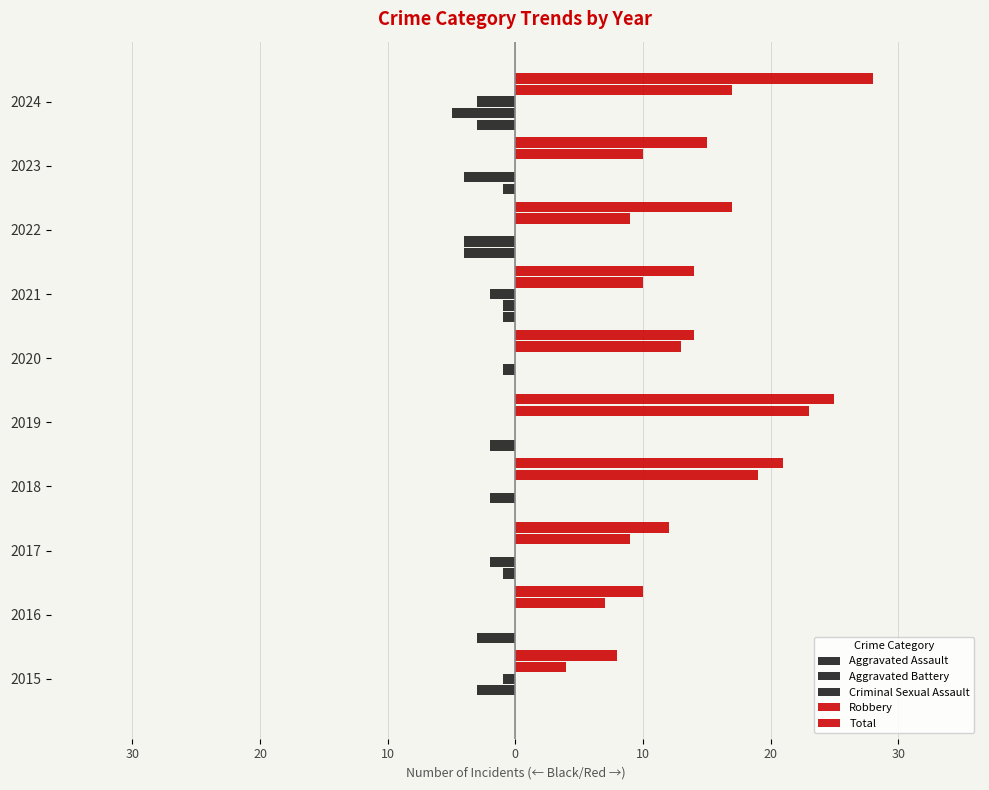

Count the Aggravated Battery values in the range -4 to -1.

7